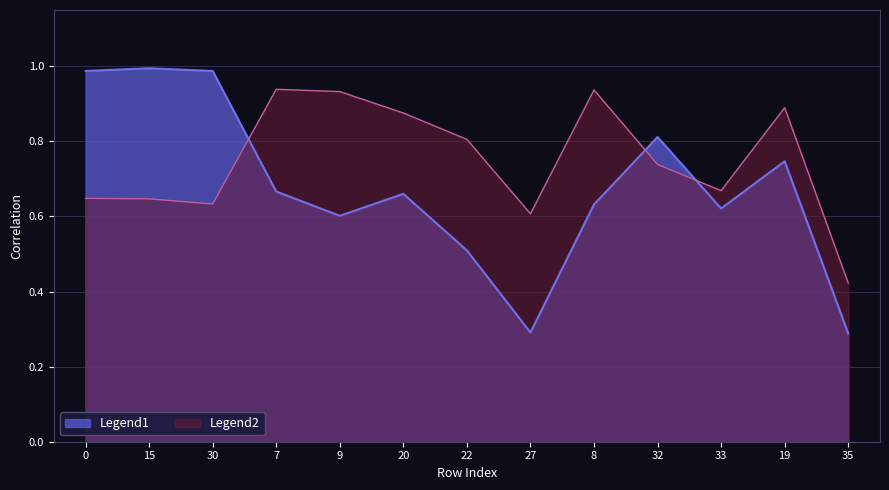

Is the value of Series 20 at 30 greater than the value of Series 15 at 19?

No